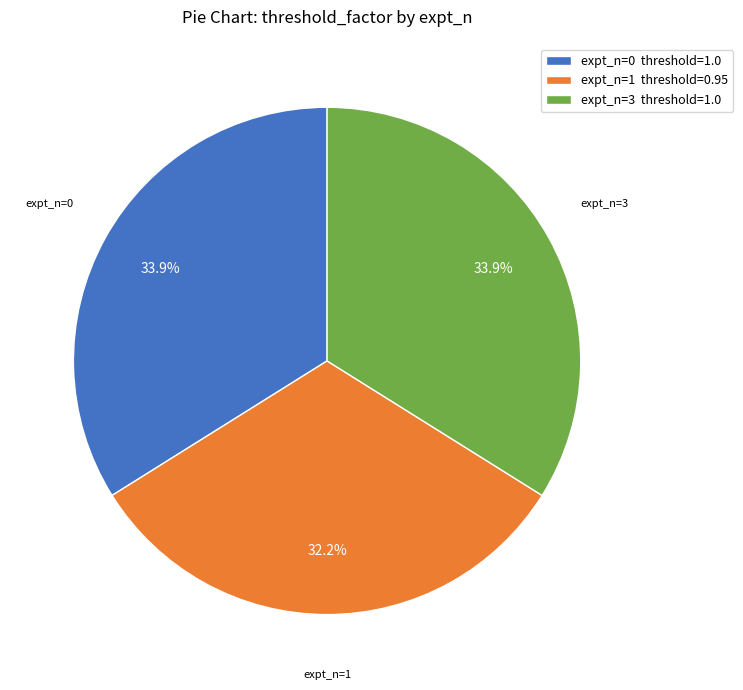

Which slice is the smallest?

expt_n=1 threshold=0.95